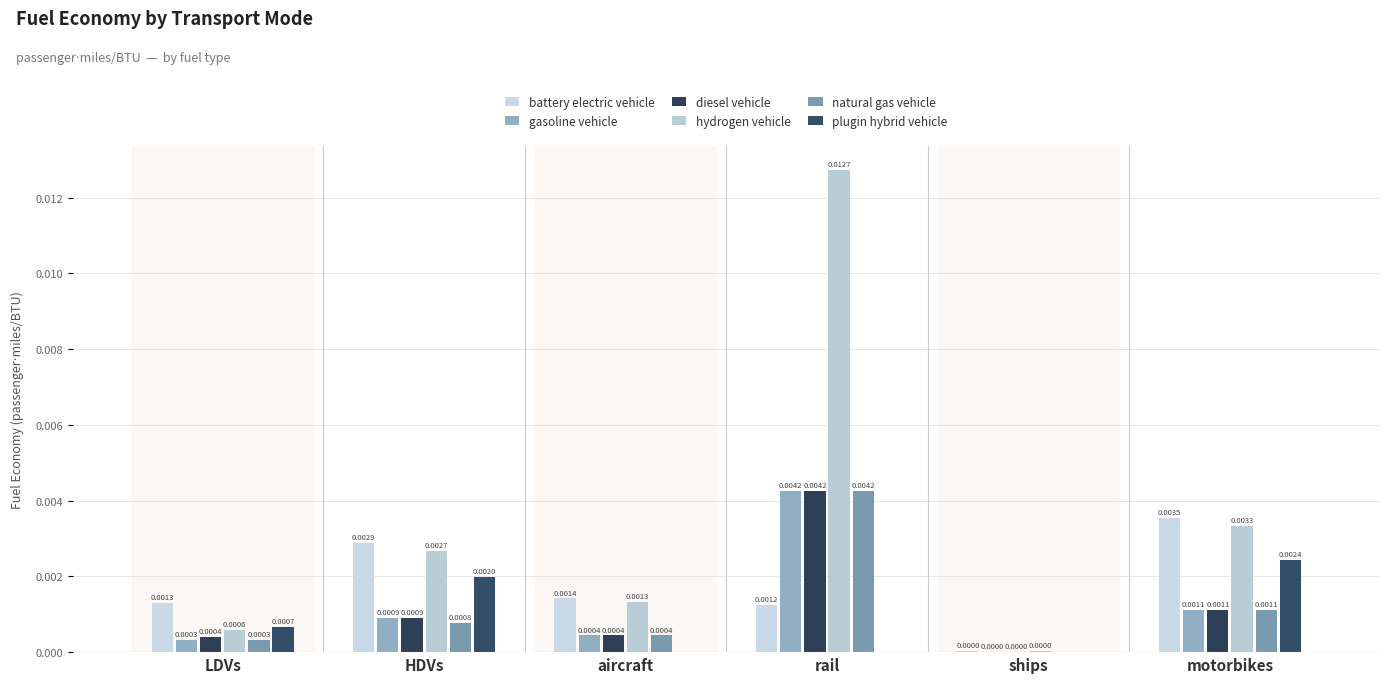

What is the label of the 3rd bar from the left?

aircraft